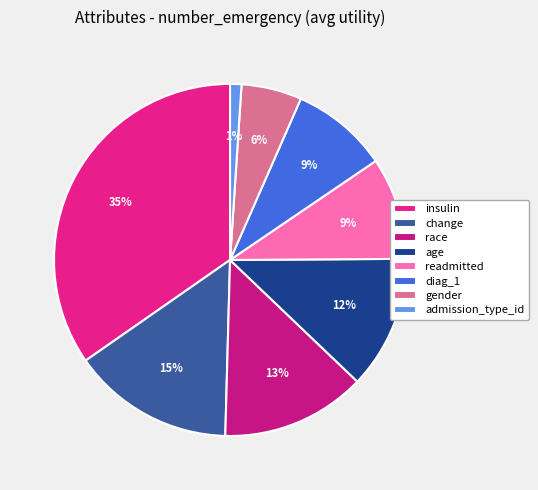

What is the largest slice in the pie chart?

insulin